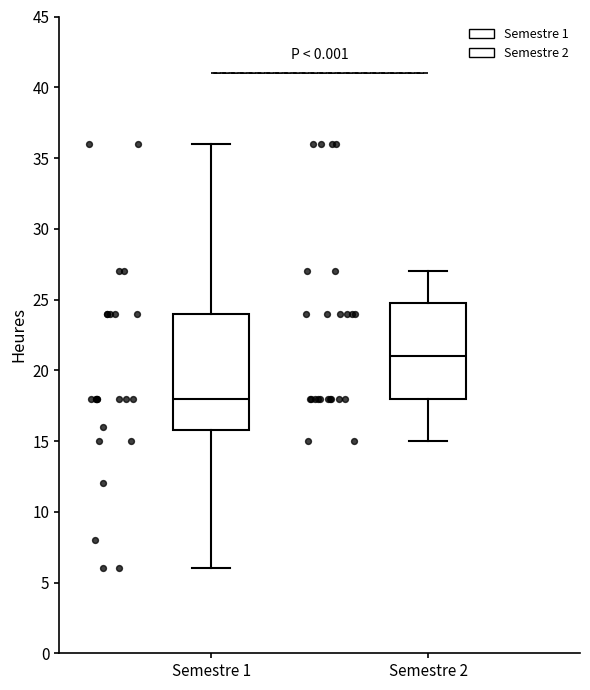

Which box's median line is the highest?

Semestre 2